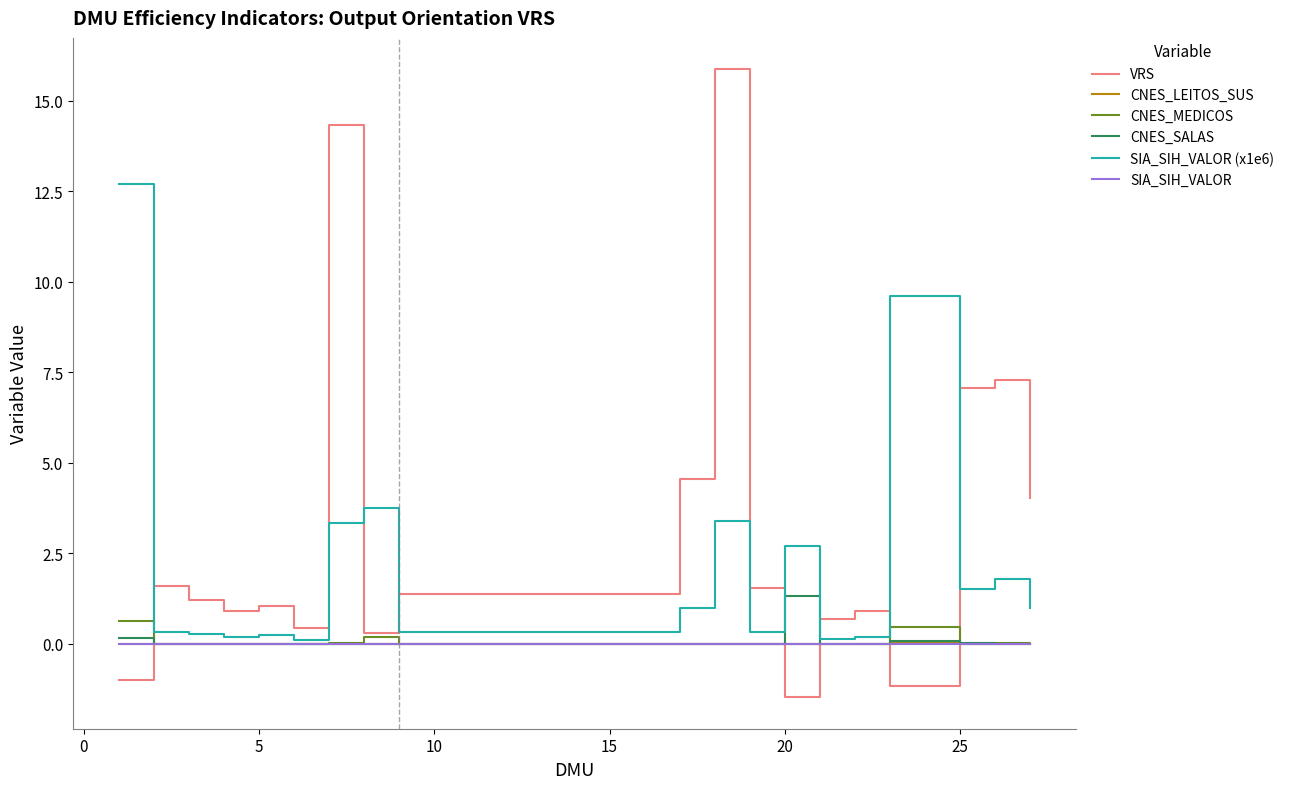

Which series has the widest spread of values?

VRS